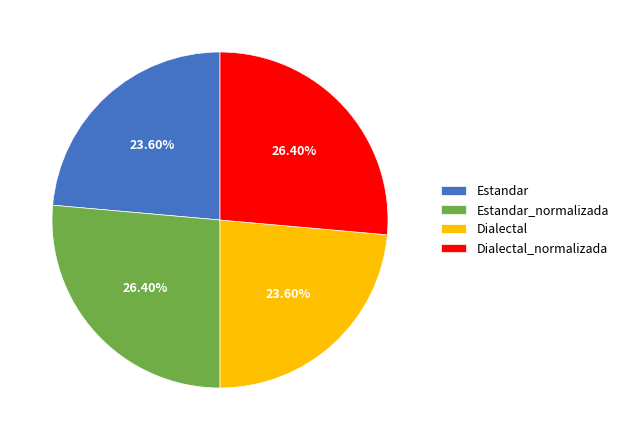

Is there any slice that represents more than half of the pie?

No